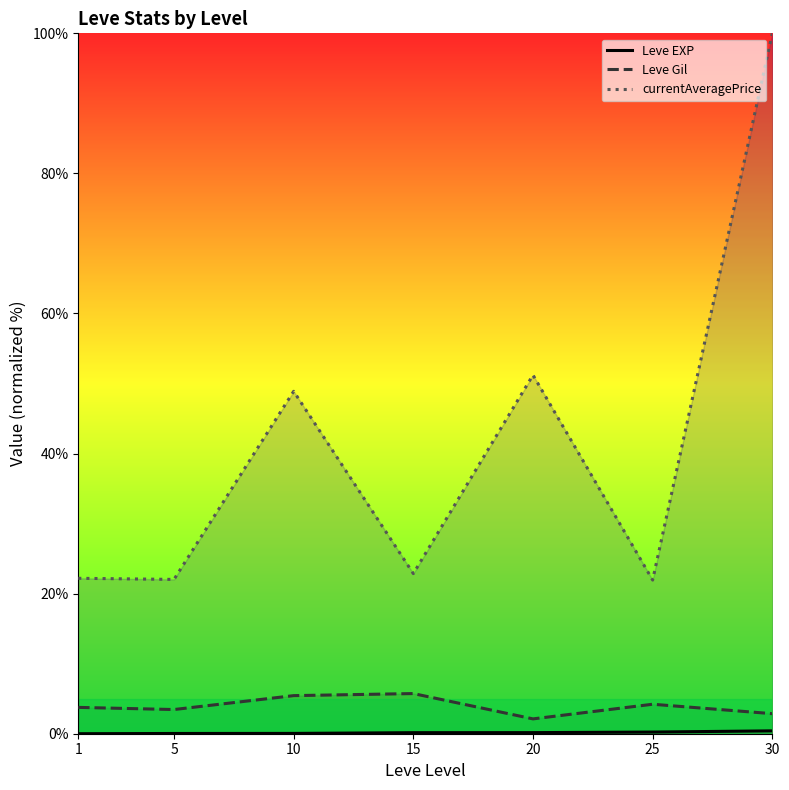

How many positive values does the Leve EXP series have?

6